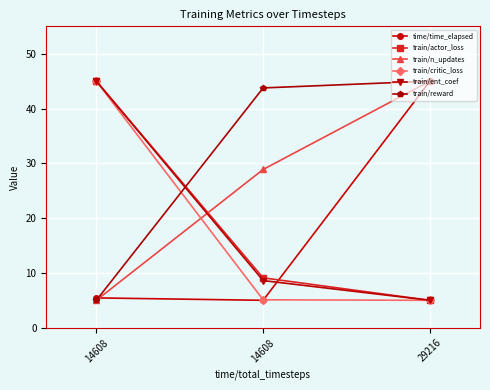

At how many categories does at least one series exceed 32?

3